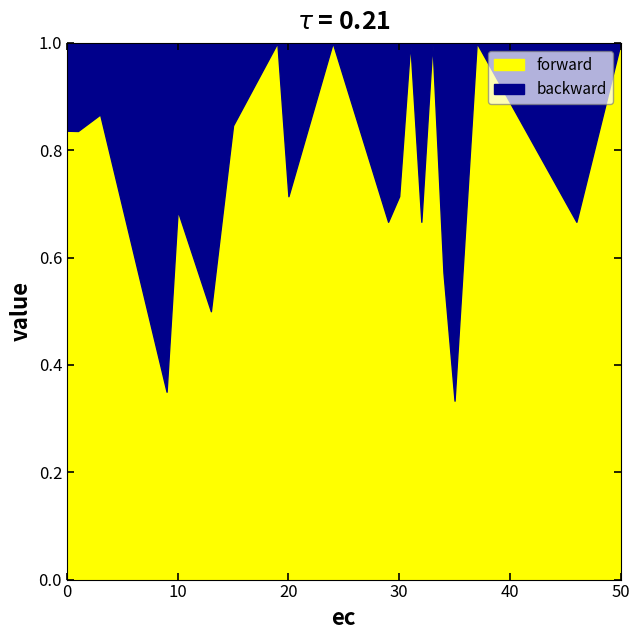

Does the chart have visible grid lines?

No